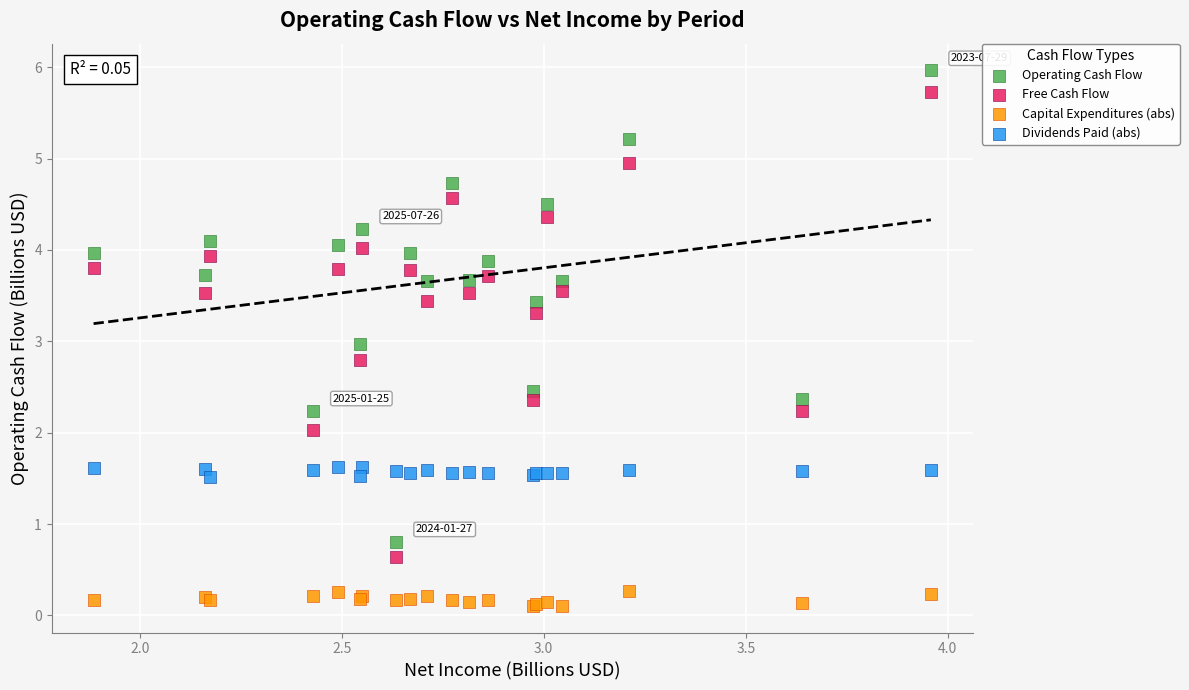

What are all the series names shown in the legend?

Operating Cash Flow, Free Cash Flow, Capital Expenditures (abs), Dividends Paid (abs)